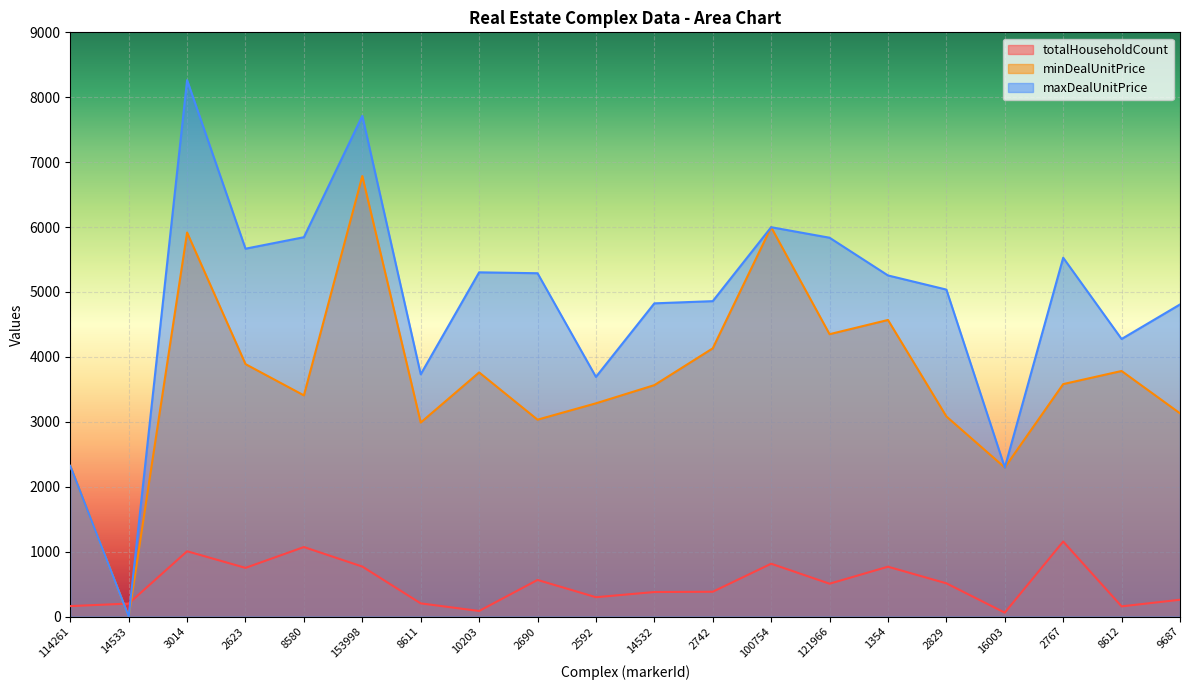

Which has a higher value, 2767 or 2592?

2767